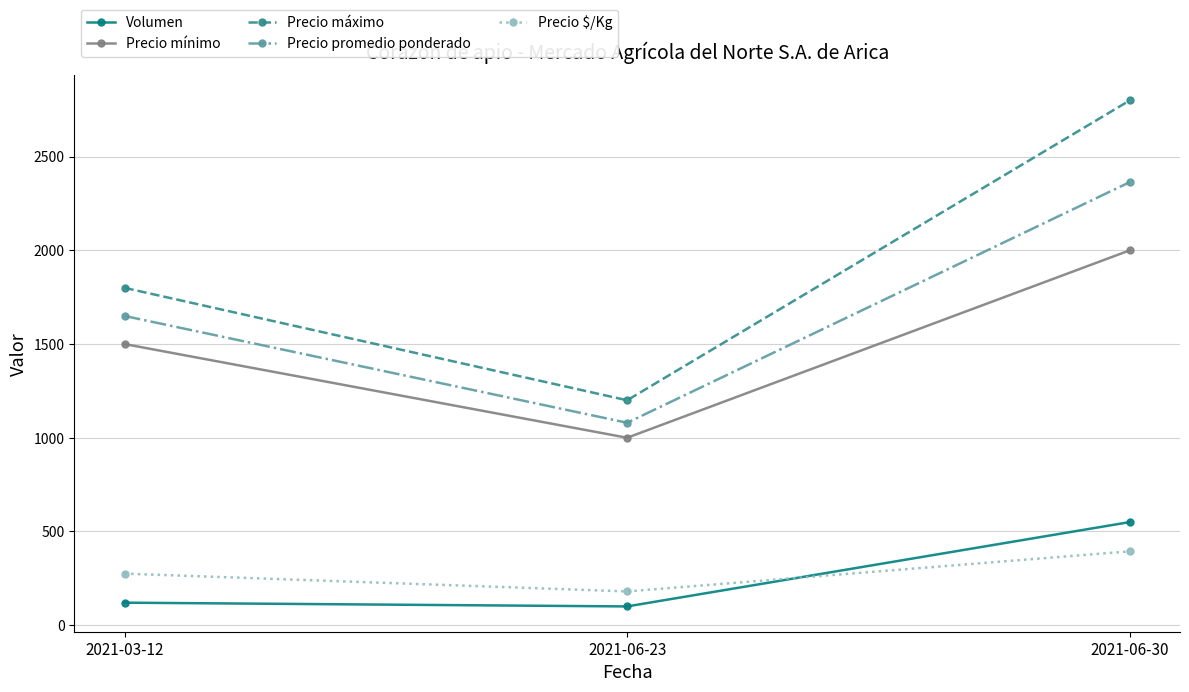

Does the chart display data point markers on the line(s)?

Yes